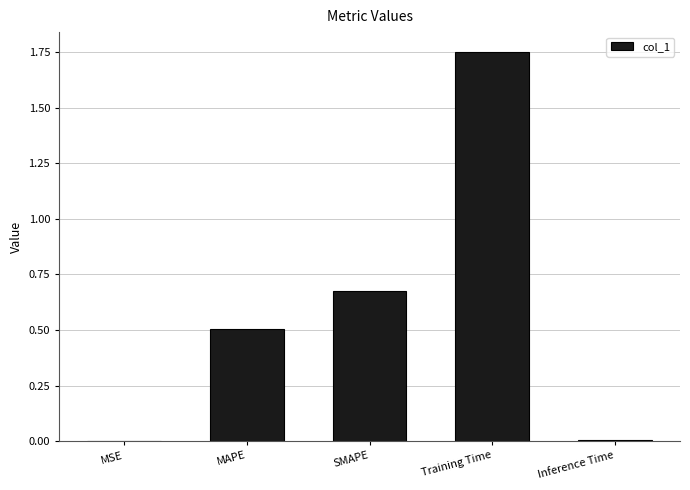

What is the sum of all values?

2.9